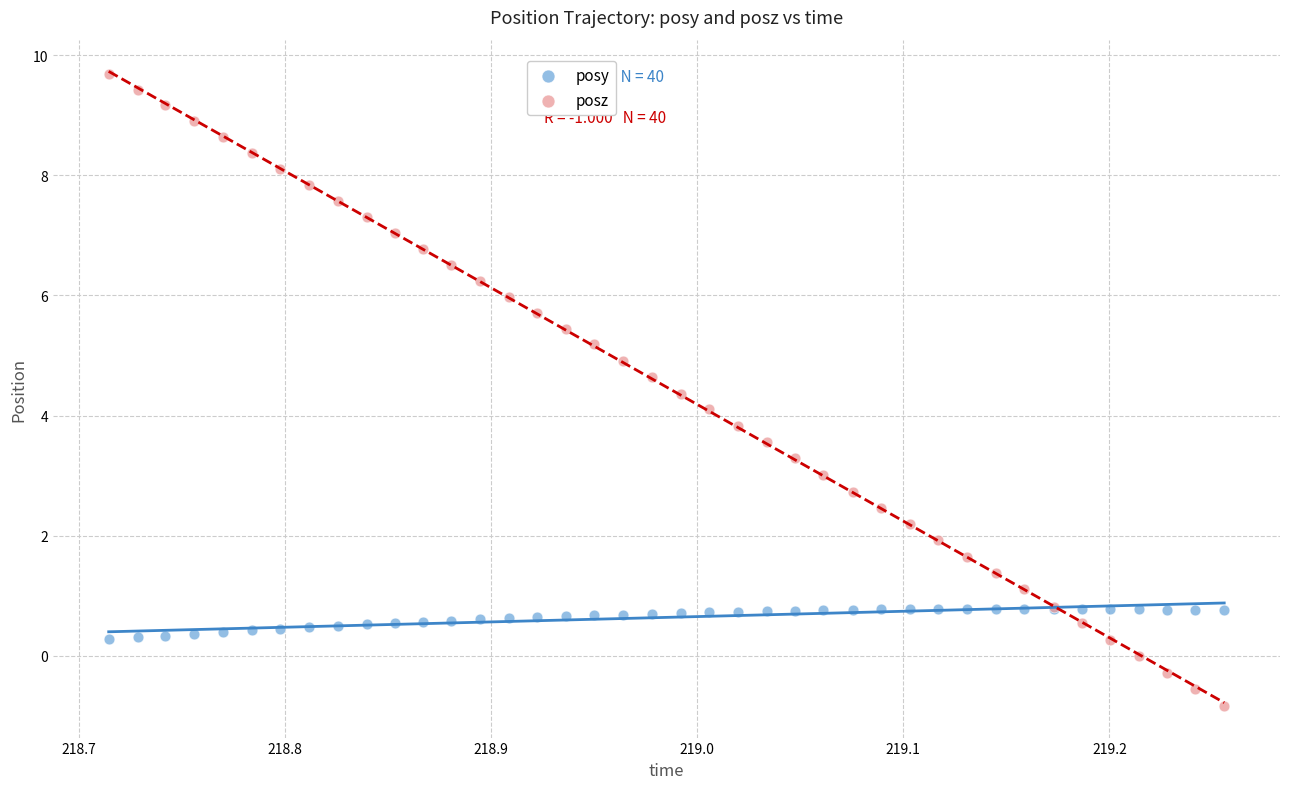

Which series contains the highest Y value?

posz